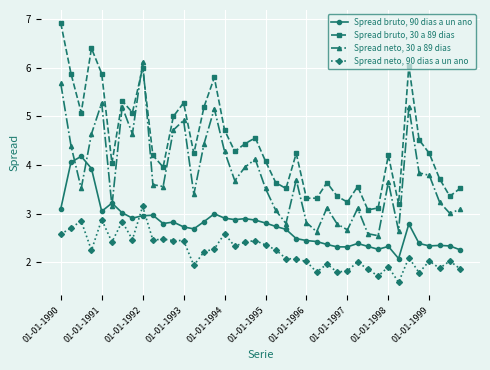

Which series has the largest range (max minus min)?

Spread bruto, 30 a 89 dias